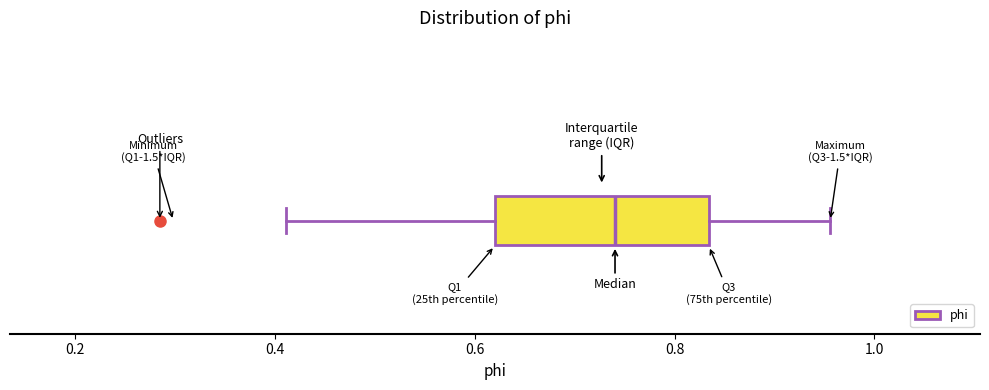

Where is the right edge of the box on the x-axis? The values are not printed on the chart, so give them approximately, as read against the axis.

0.84